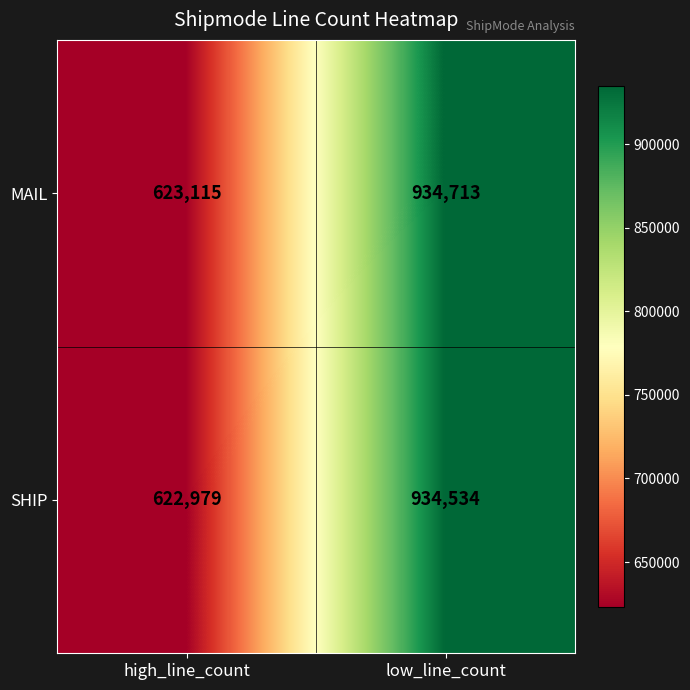

Reading left to right, list all the values displayed in this chart.

MAIL: 623115	934713
SHIP: 622979	934534